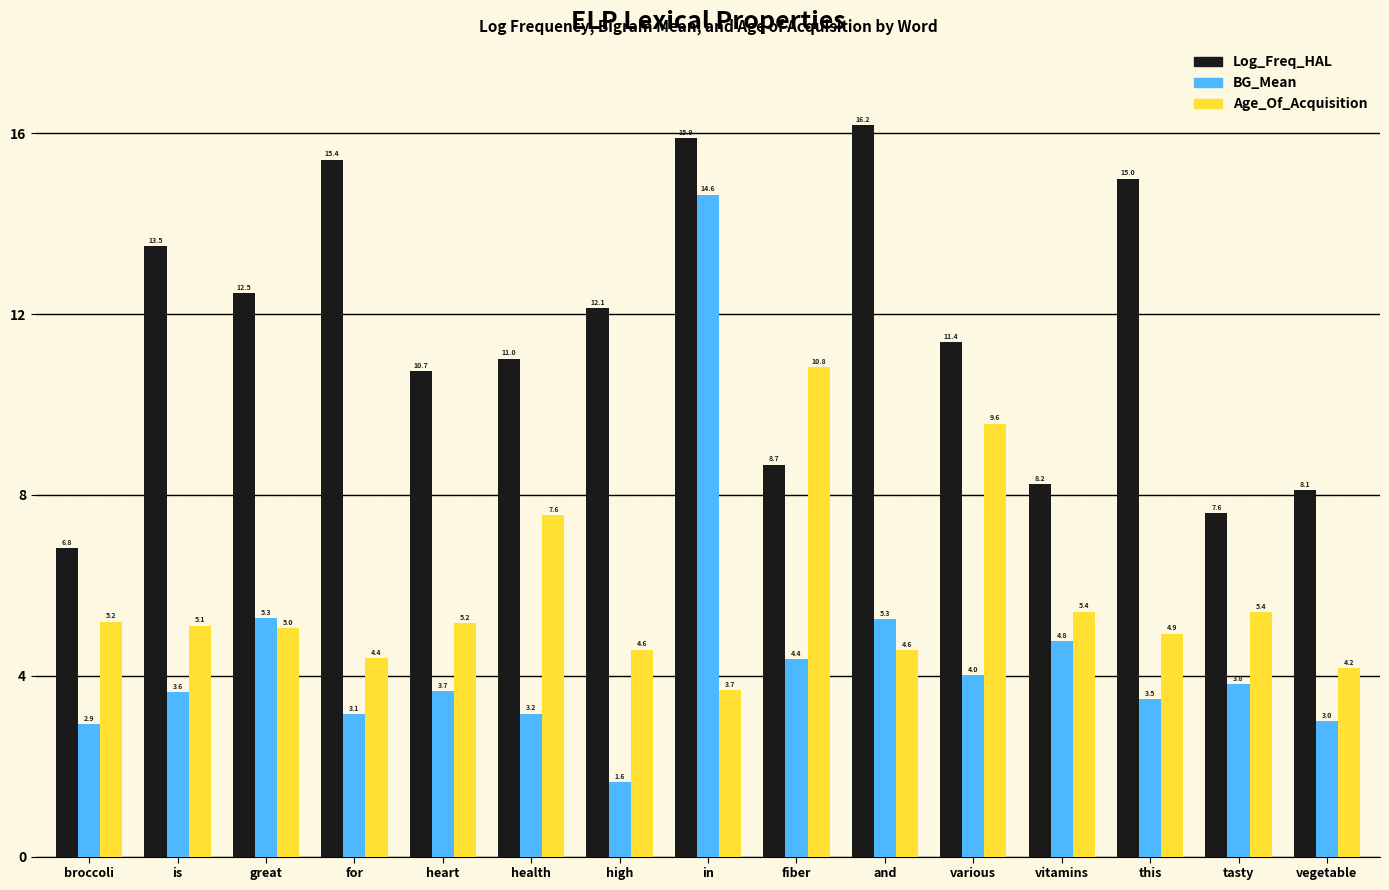

At great, list the series in order from largest to smallest.

Log_Freq_HAL, BG_Mean, Age_Of_Acquisition